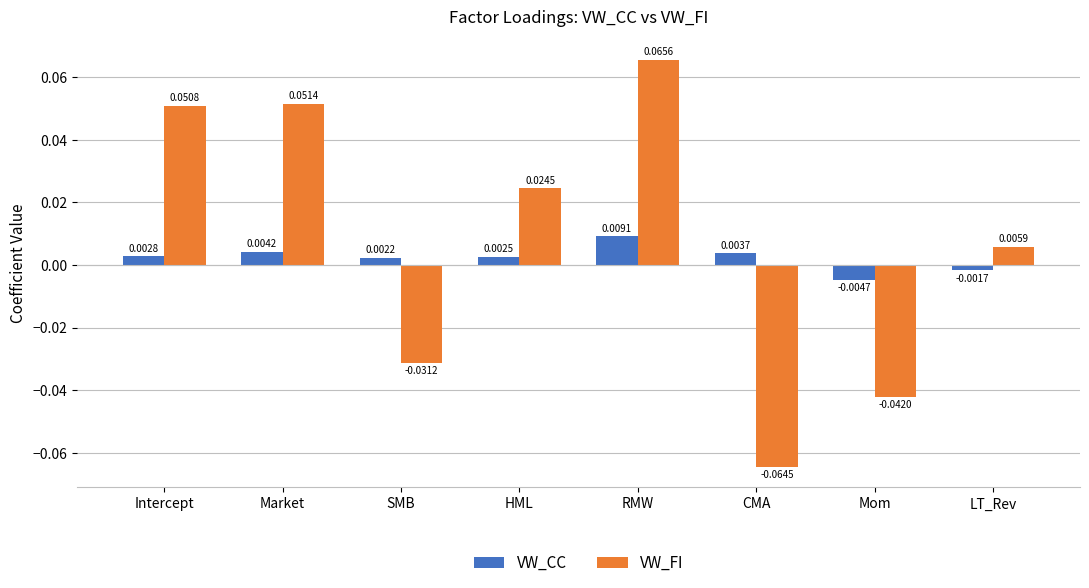

The VW_FI series shows -0.1 at Mom. True or false?

False